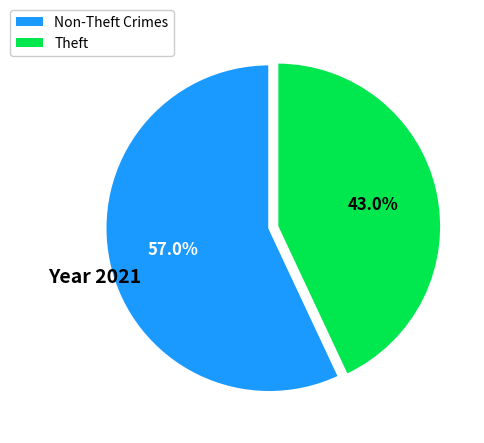

Which category has the smallest portion of the pie?

Theft